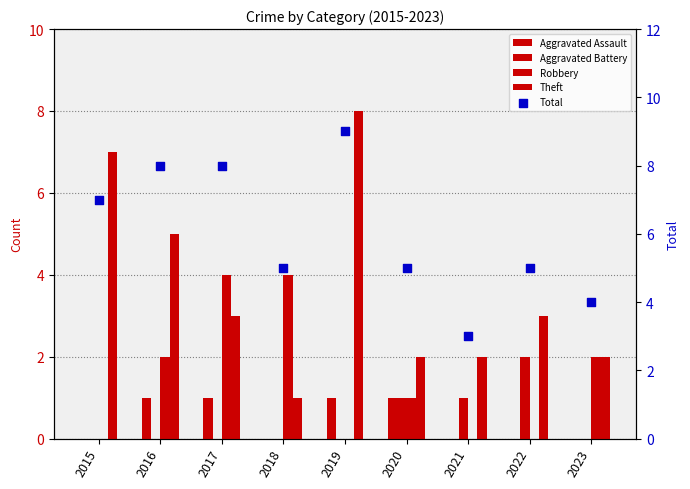

At which category is the sum across all series the highest?

2019